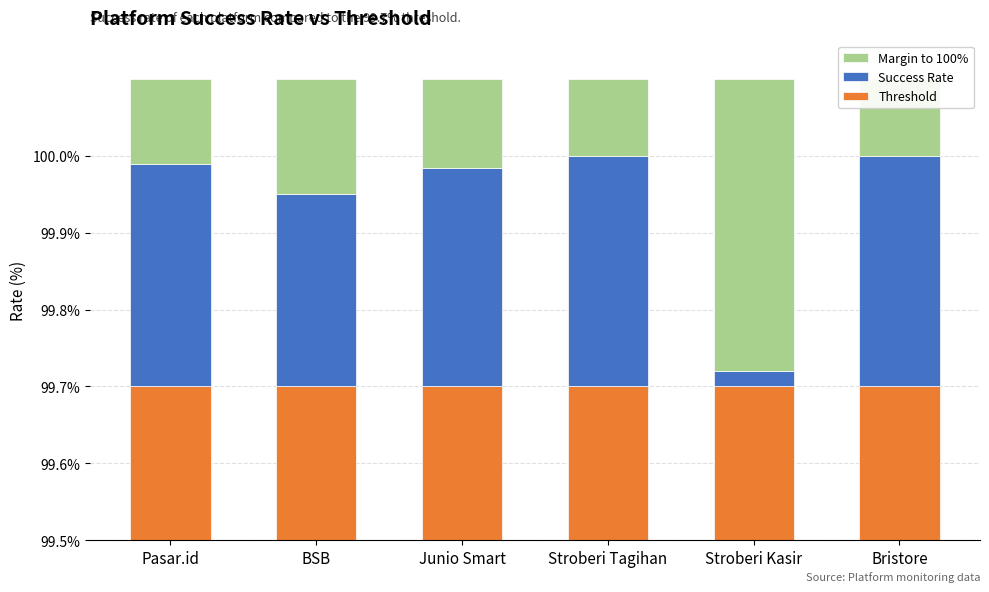

What is the difference between the second highest and minimum values in the Success Rate series?

0.3